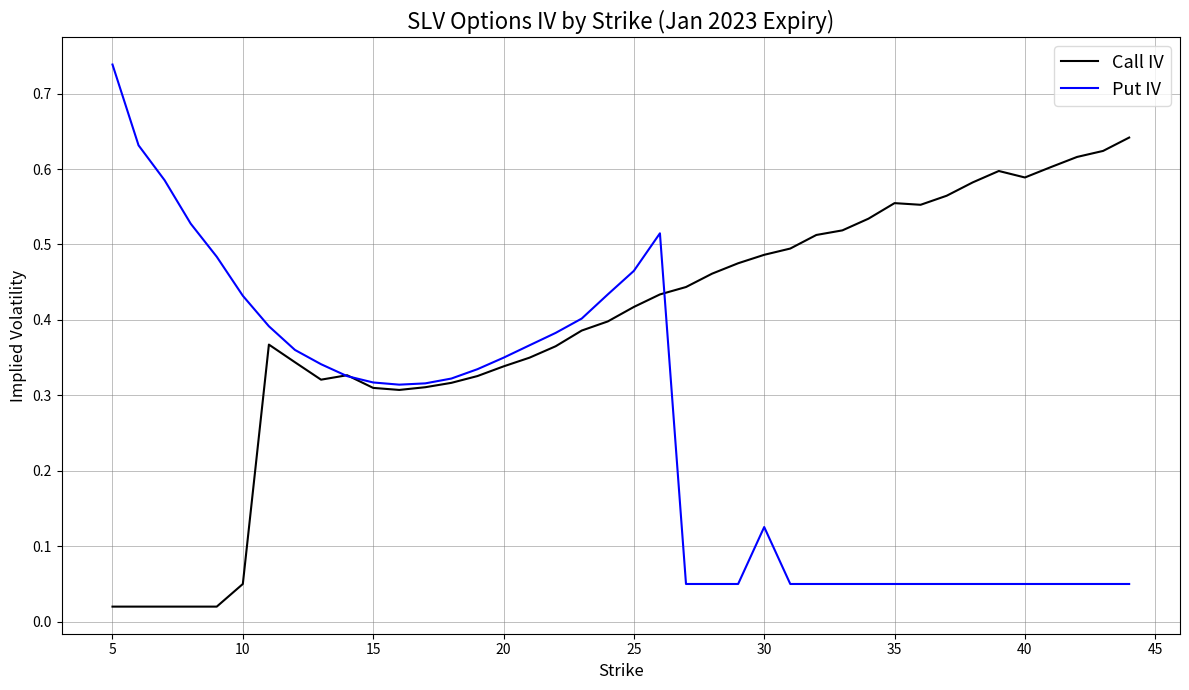

Which series has the widest spread of values?

Put IV